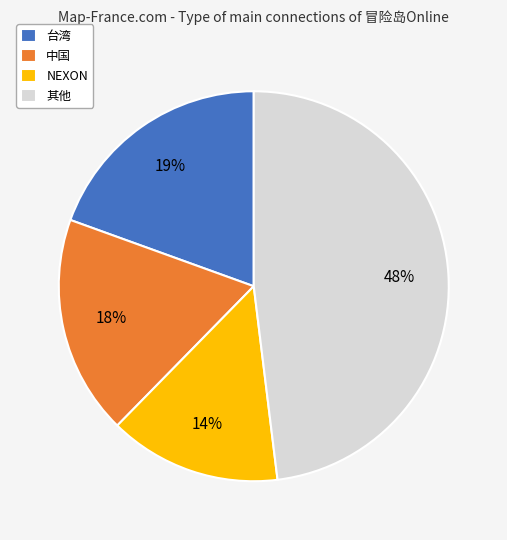

What is the largest slice in the pie chart?

其他